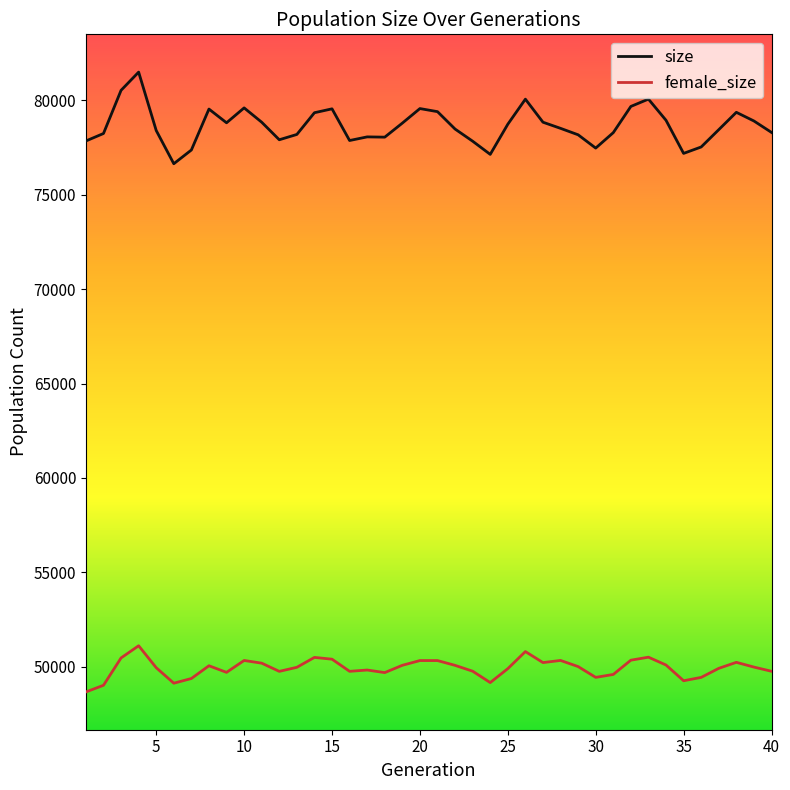

What is the difference between the maximum and minimum values in the size series?

4850